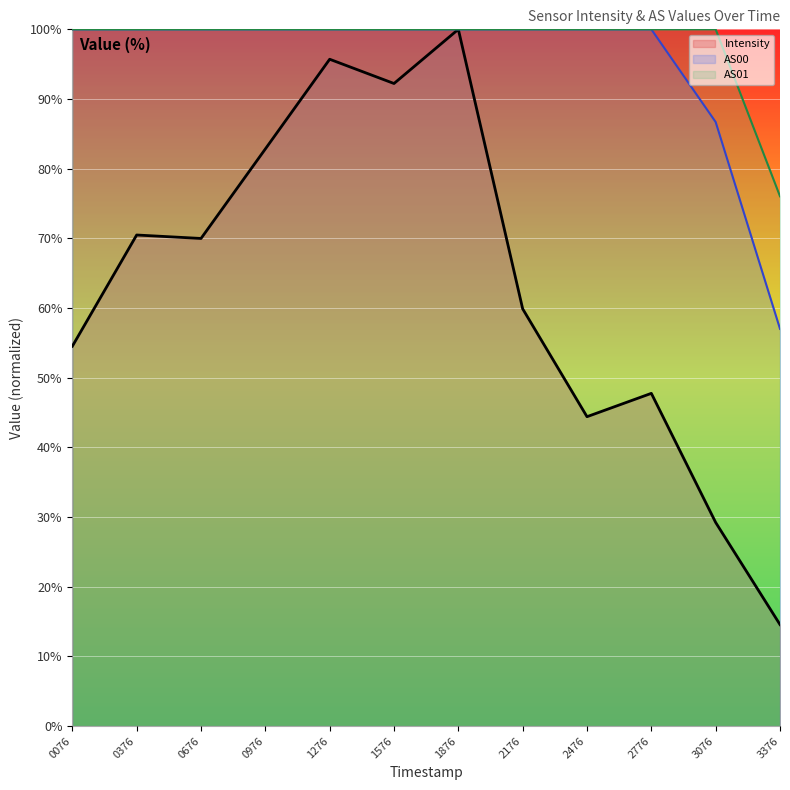

At 3076, list the series in order from smallest to largest.

Intensity, AS00, AS01